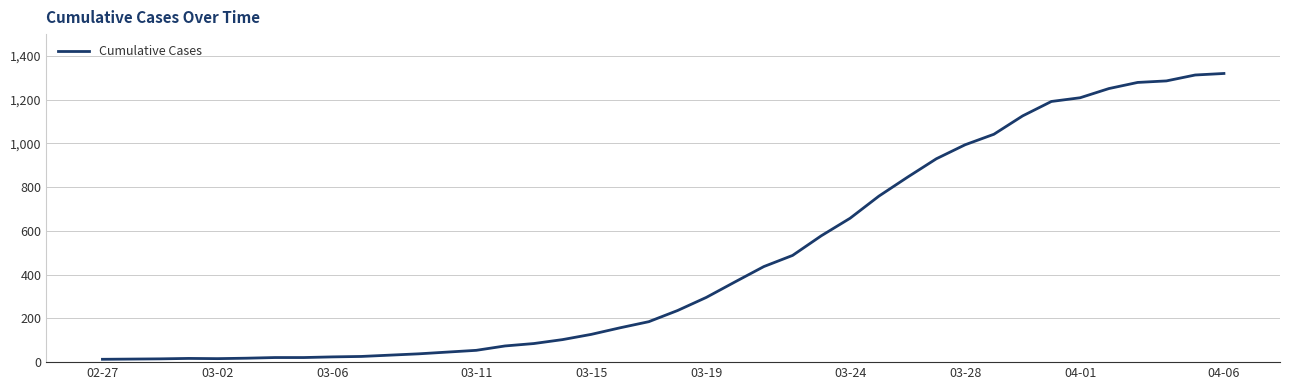

How many categories are shown in the chart?

40